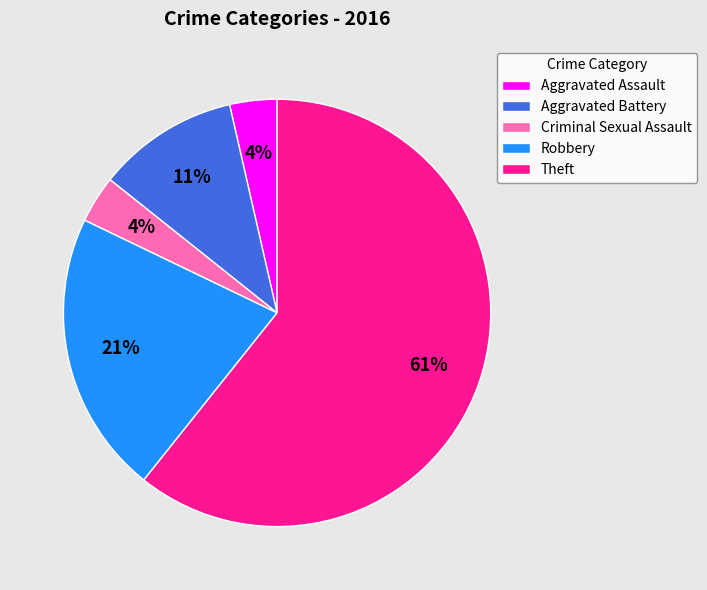

Combined, do Robbery and Aggravated Battery account for over 50%?

No